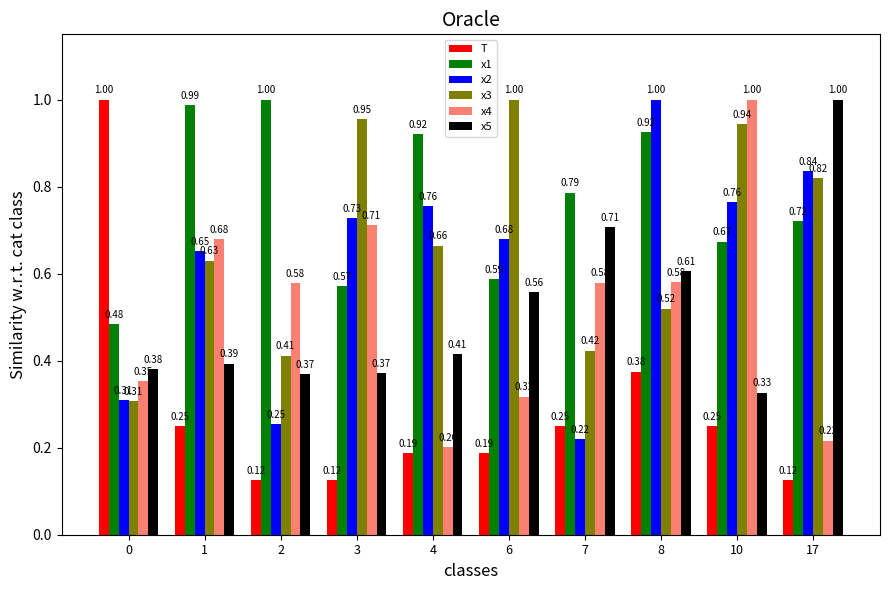

What is the difference between the x4 values at 4 and 0?

0.2